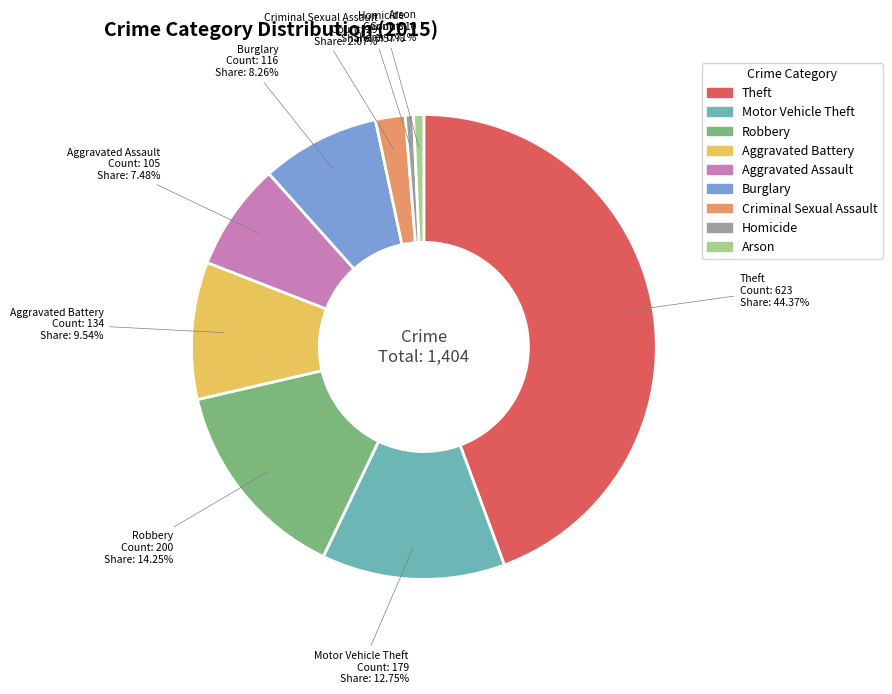

Which category has the biggest portion of the pie?

Theft